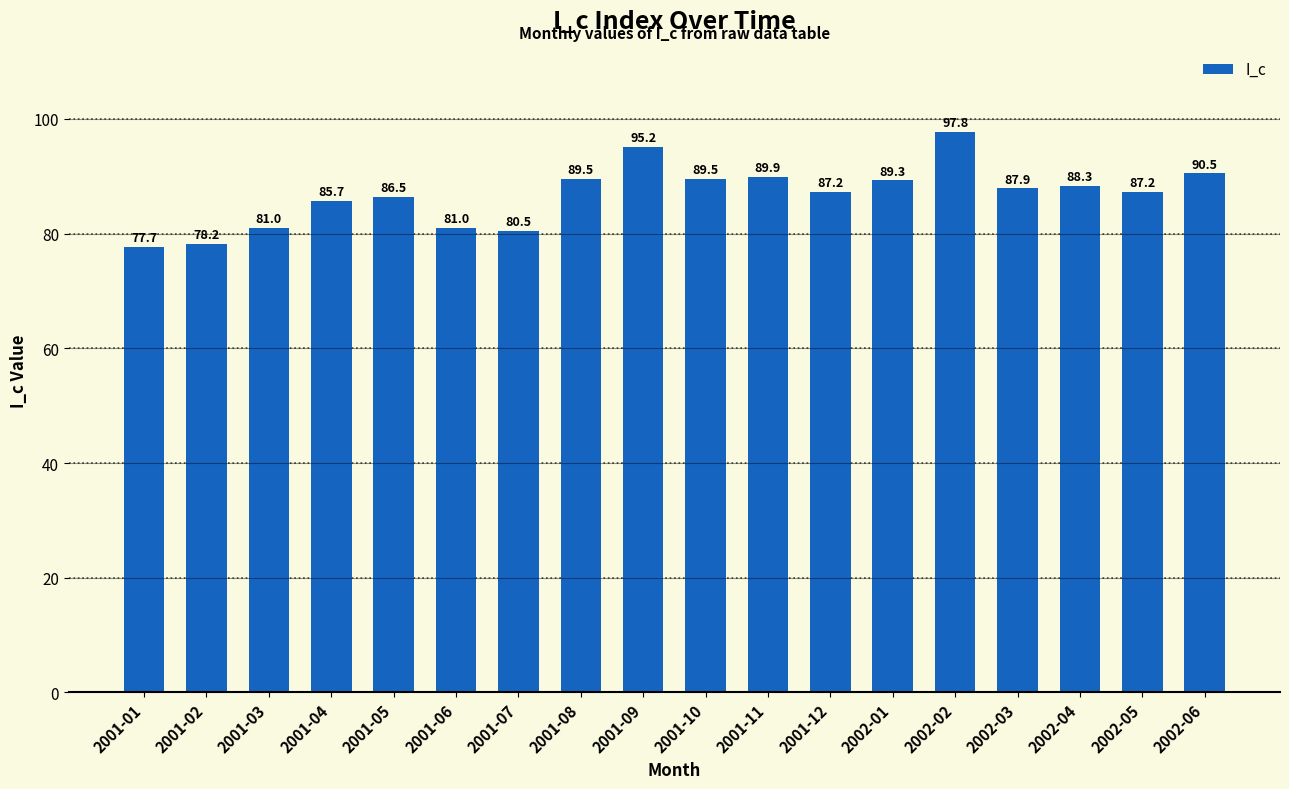

How many bars are there in total?

18